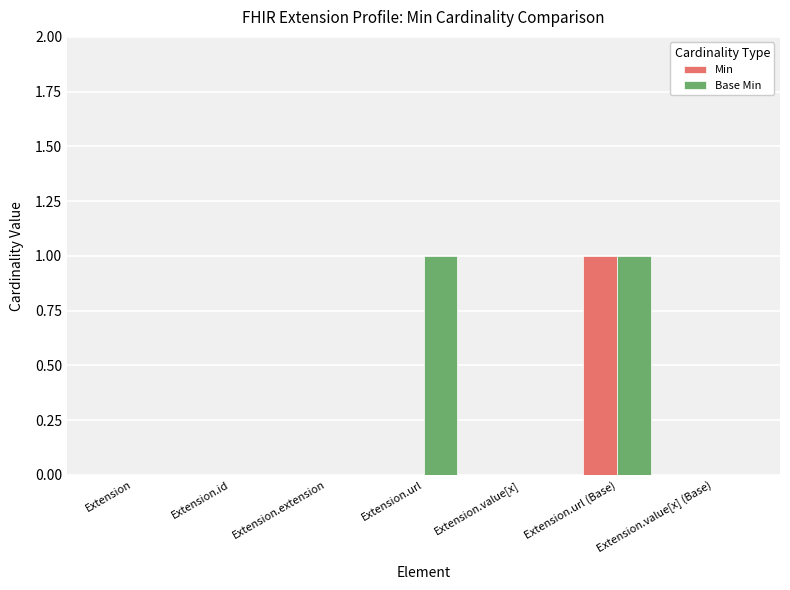

At which label does Min reach its peak?

Extension.url (Base)